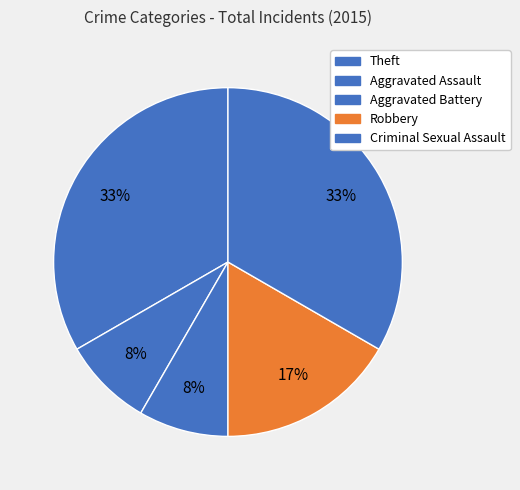

How many slices are in this pie chart?

5